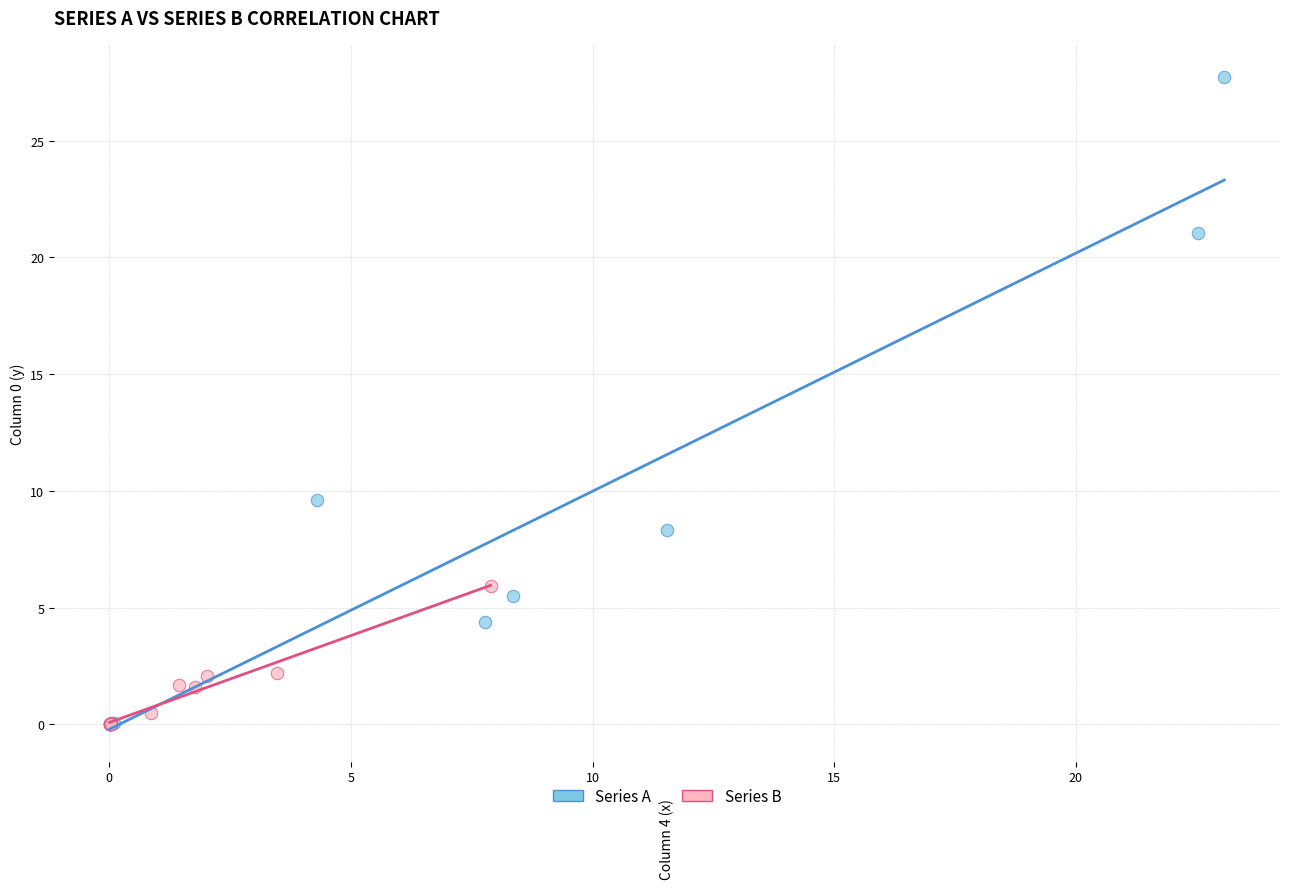

Which series has the largest Y range (max minus min)?

Series A